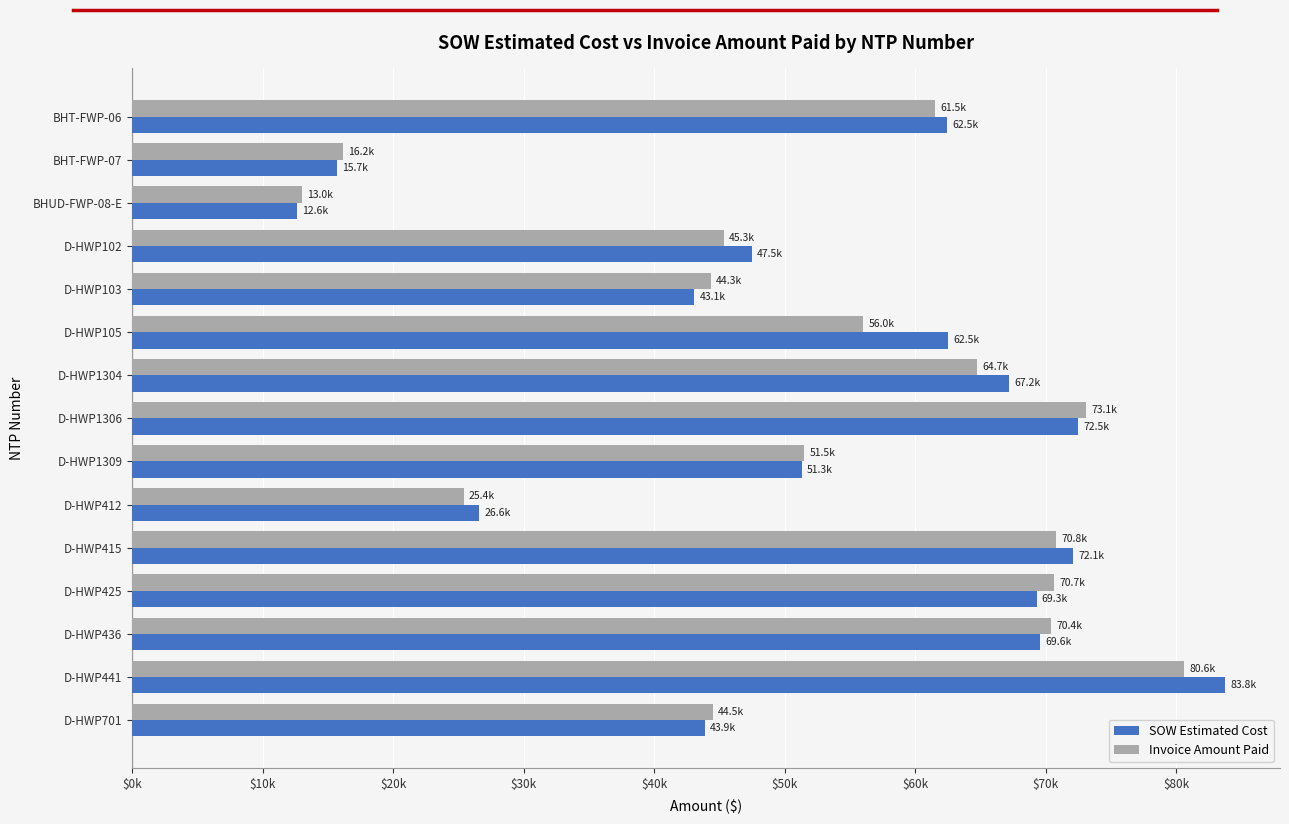

What are all the series names shown in the legend?

SOW Estimated Cost, Invoice Amount Paid